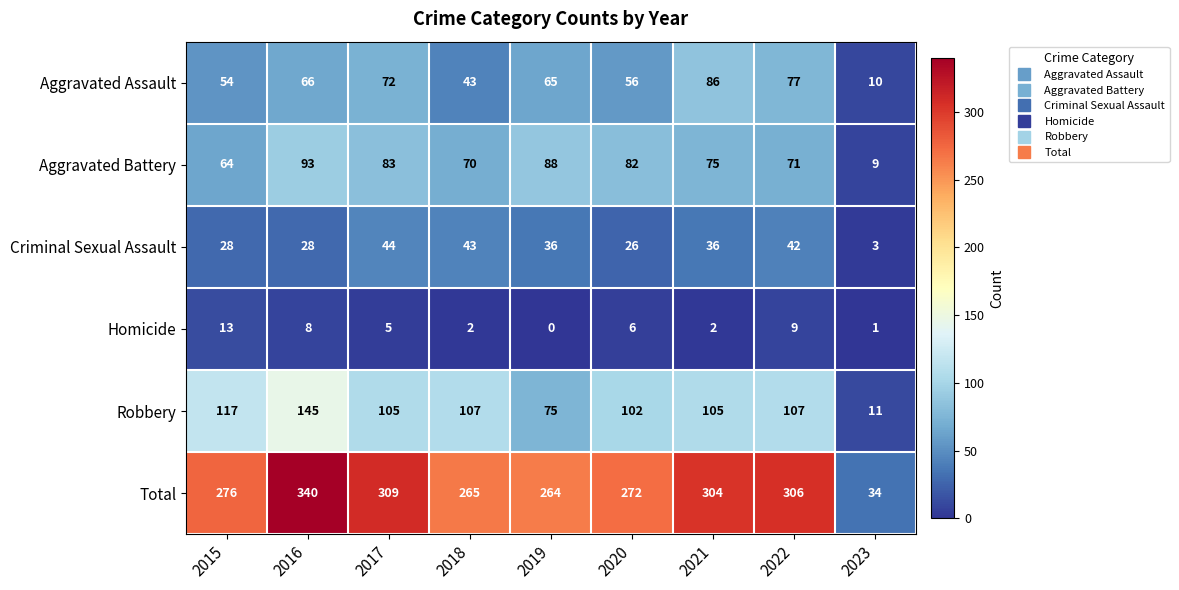

Where does the Homicide series first go above 5?

2015